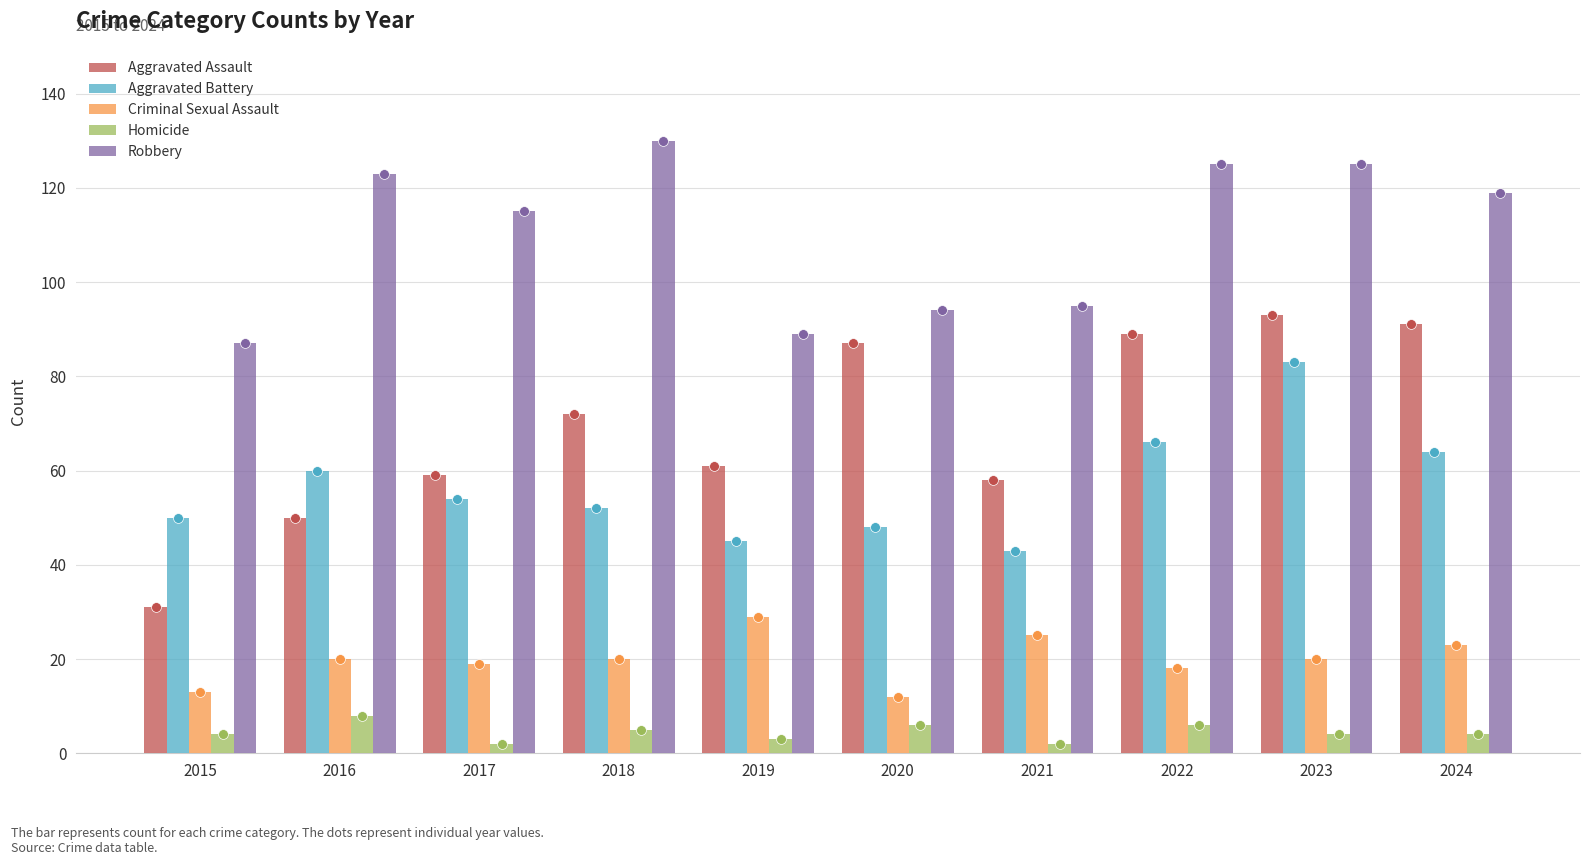

What are all the series names shown in the legend?

Aggravated Assault, Aggravated Battery, Criminal Sexual Assault, Homicide, Robbery